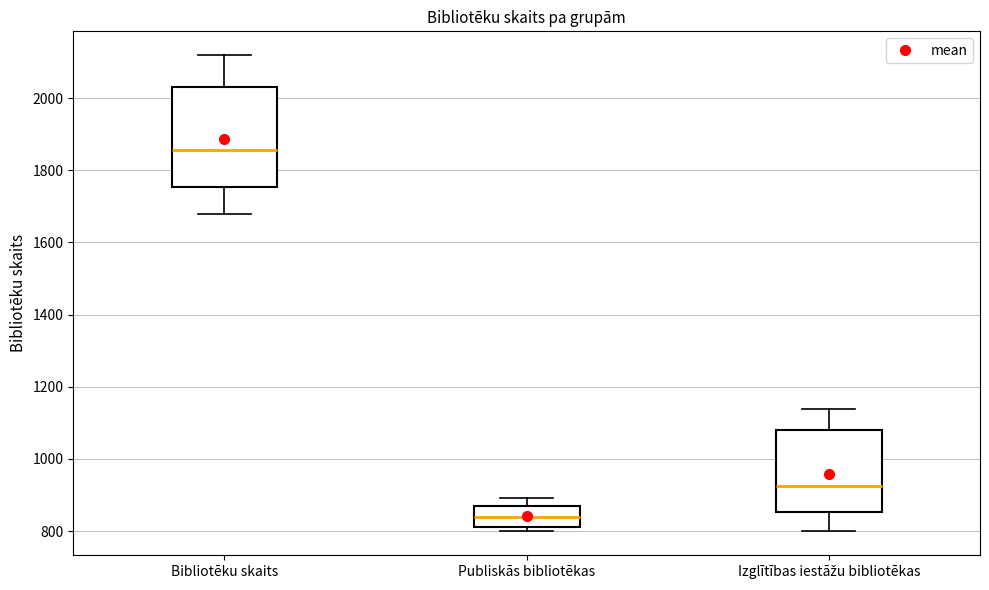

Which box is the tallest, from its lower edge to its upper edge?

Bibliotēku skaits